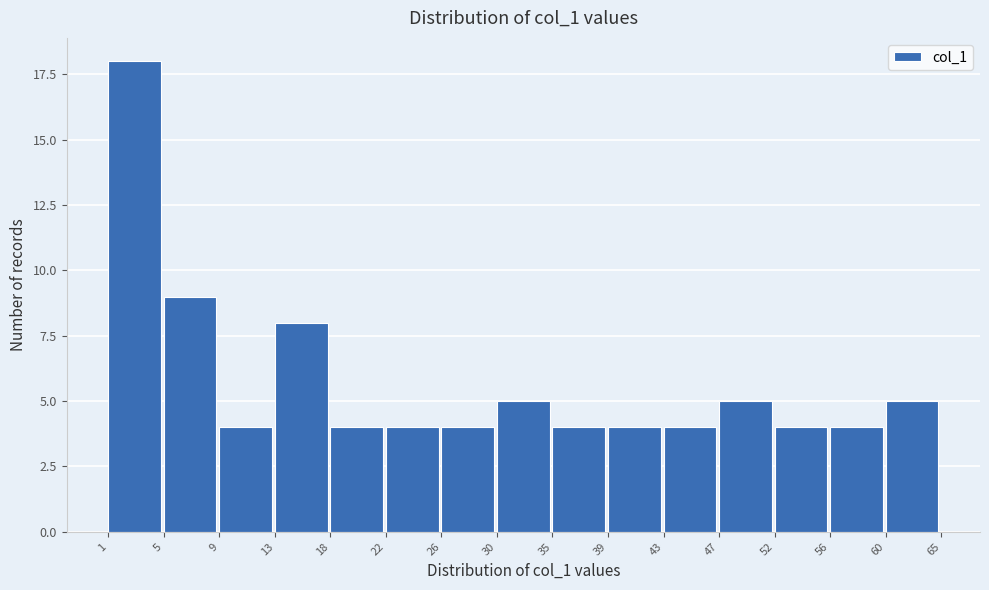

Reading left to right, transcribe all the data shown in this chart.

1=18	5=9	9=4	13=8	18=4	22=4	26=4	30=5	35=4	39=4	43=4	47=5	52=4	56=4	60=5